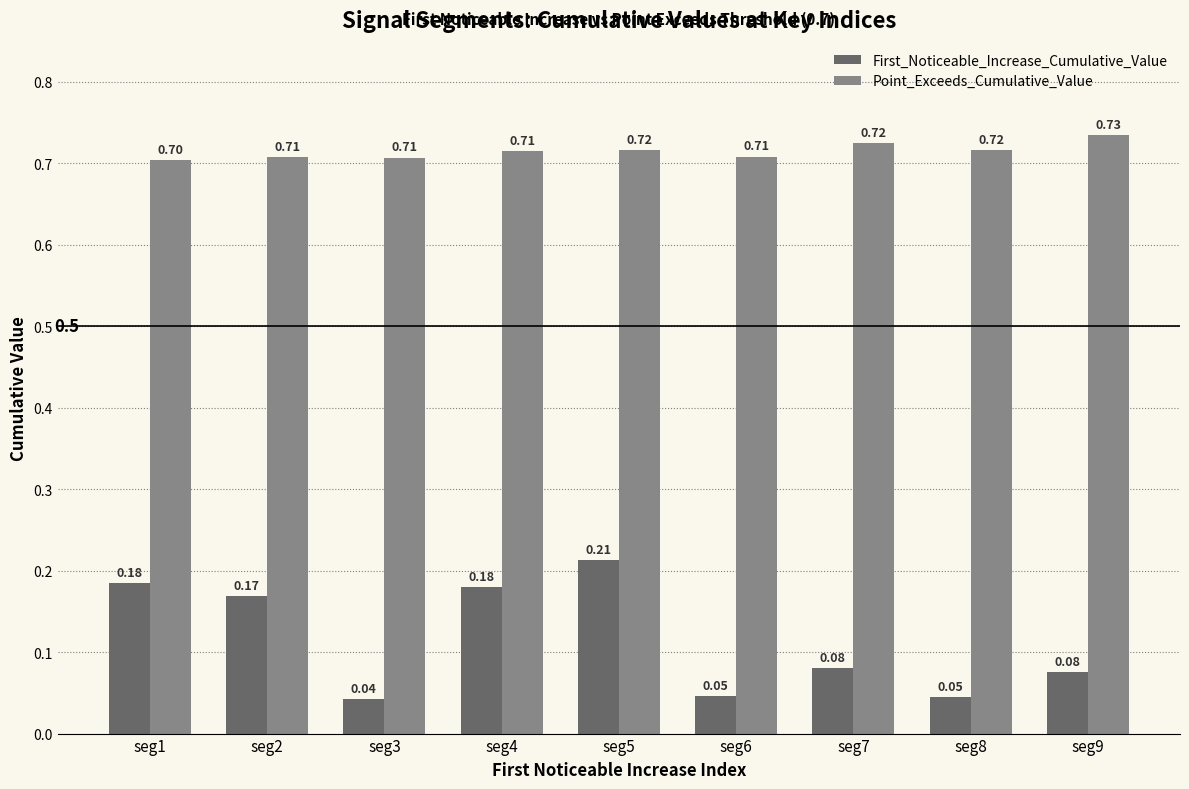

What is the average value of the Point_Exceeds_Cumulative_Value series?

0.7